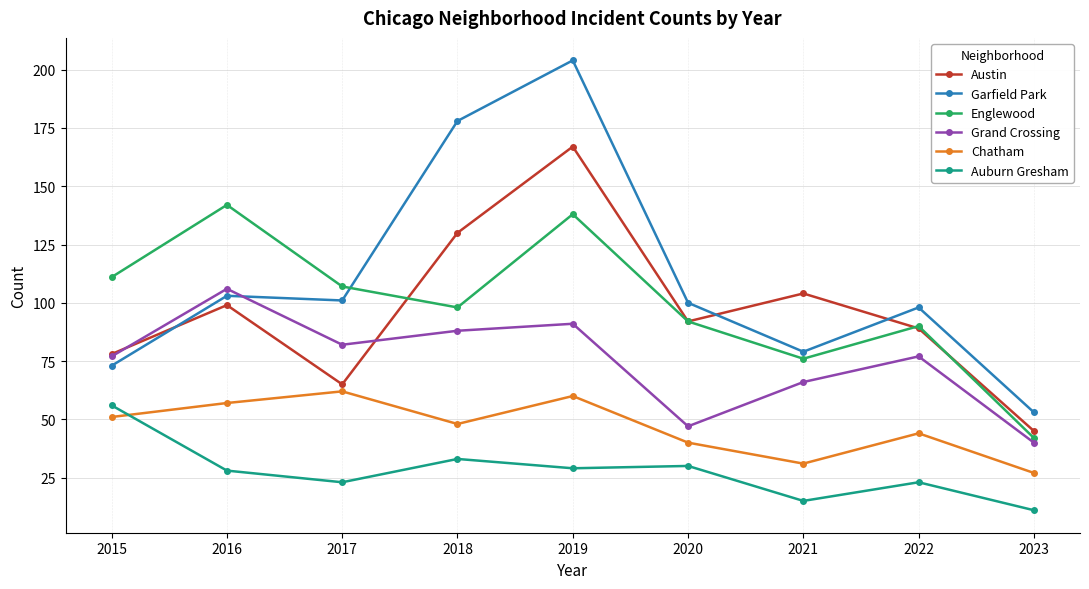

What is the difference between the second highest and second lowest values in the Chatham series?

29